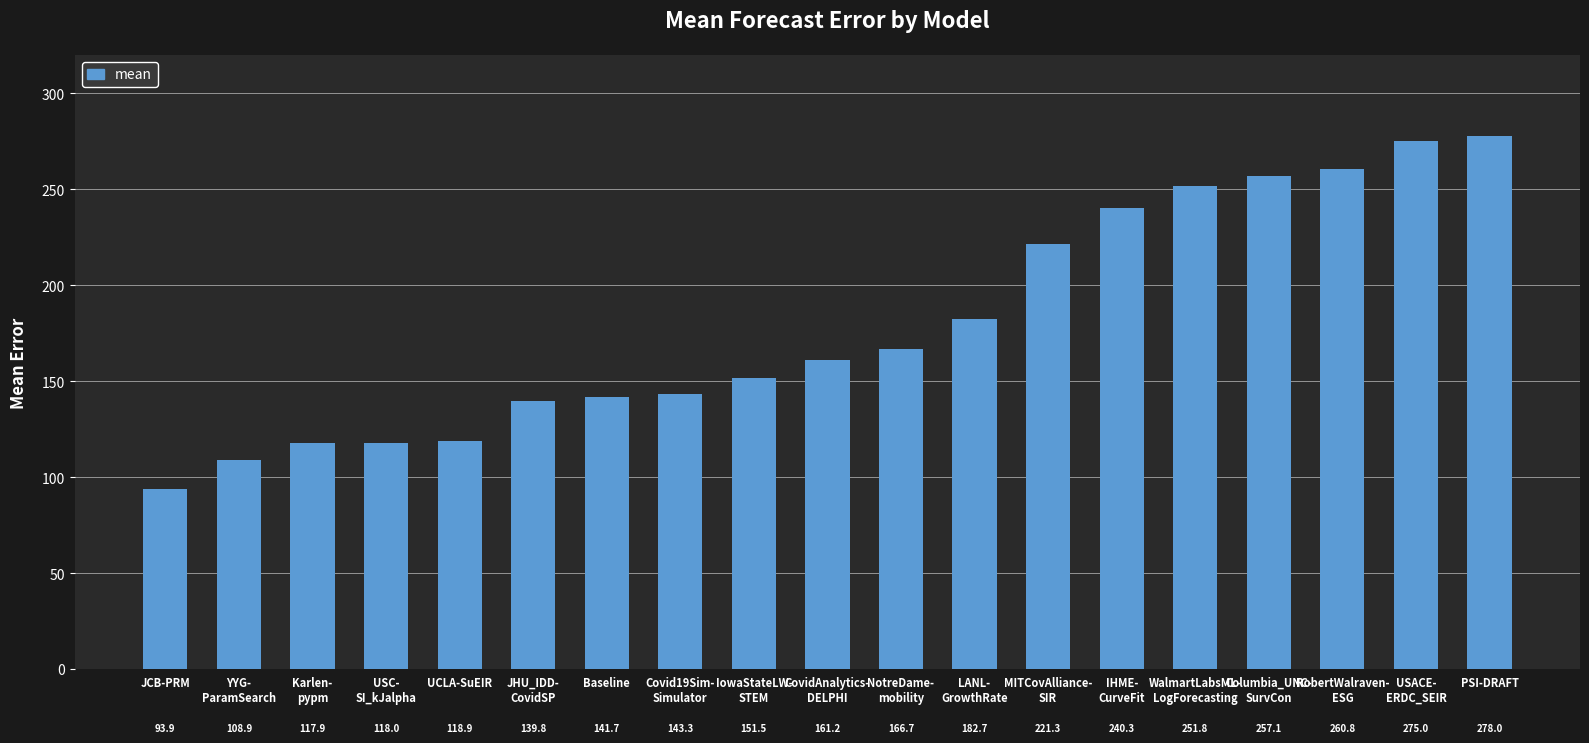

True or false: the data shows 192.2 at YYG-
ParamSearch.

False